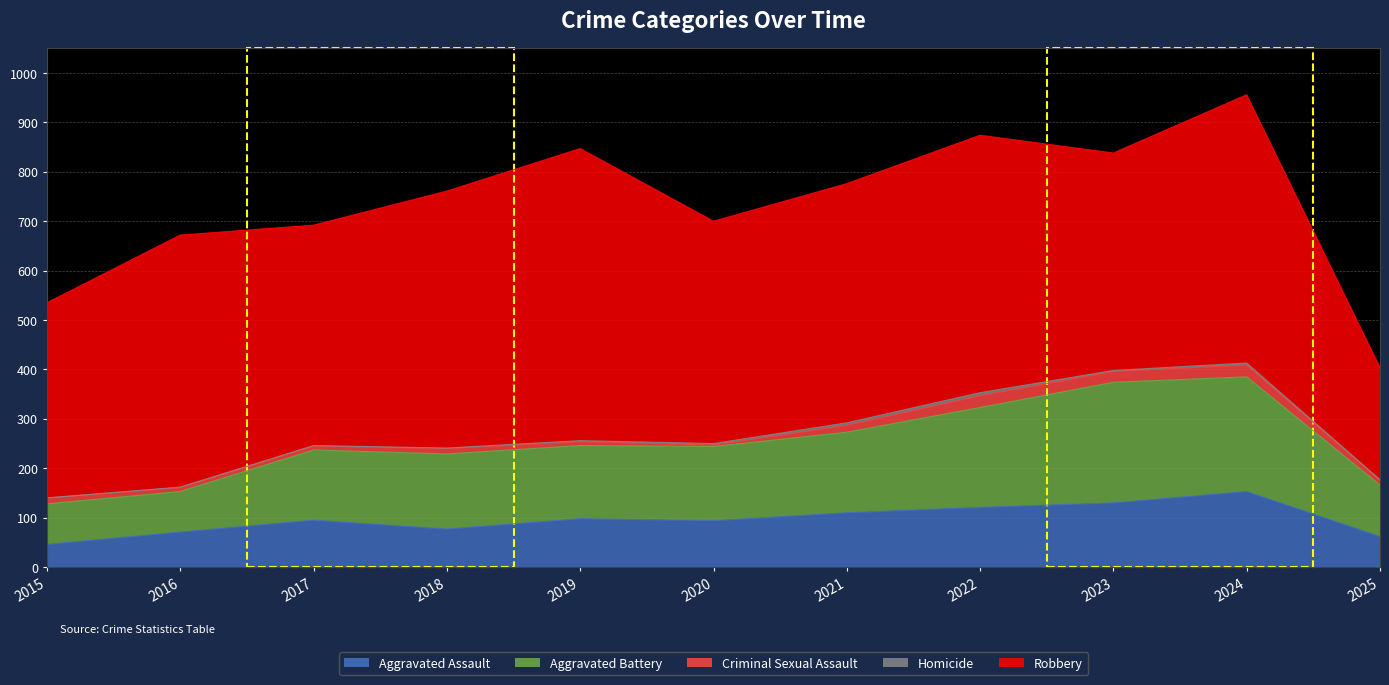

True or false: Aggravated Battery and Criminal Sexual Assault cross at least once.

False